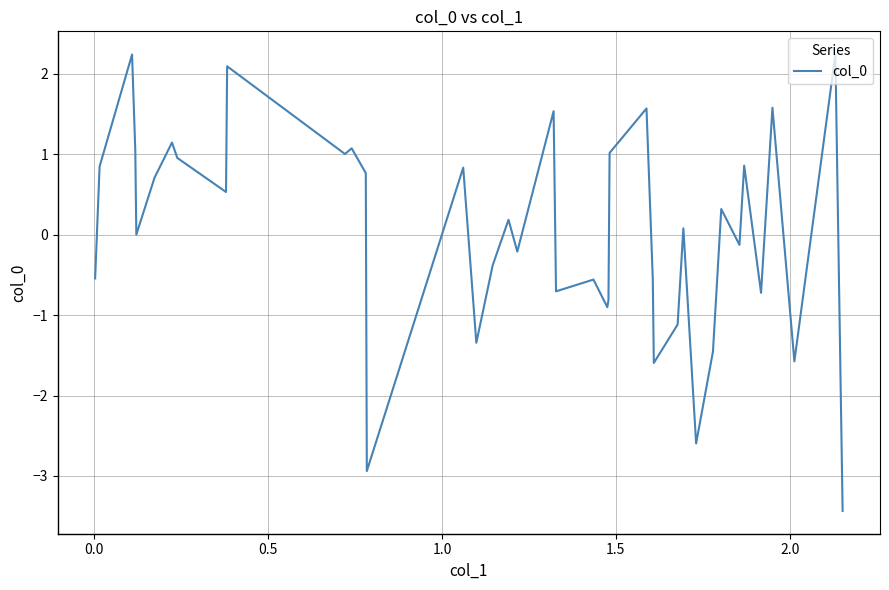

What is the minimum value shown in the chart?

-3.4